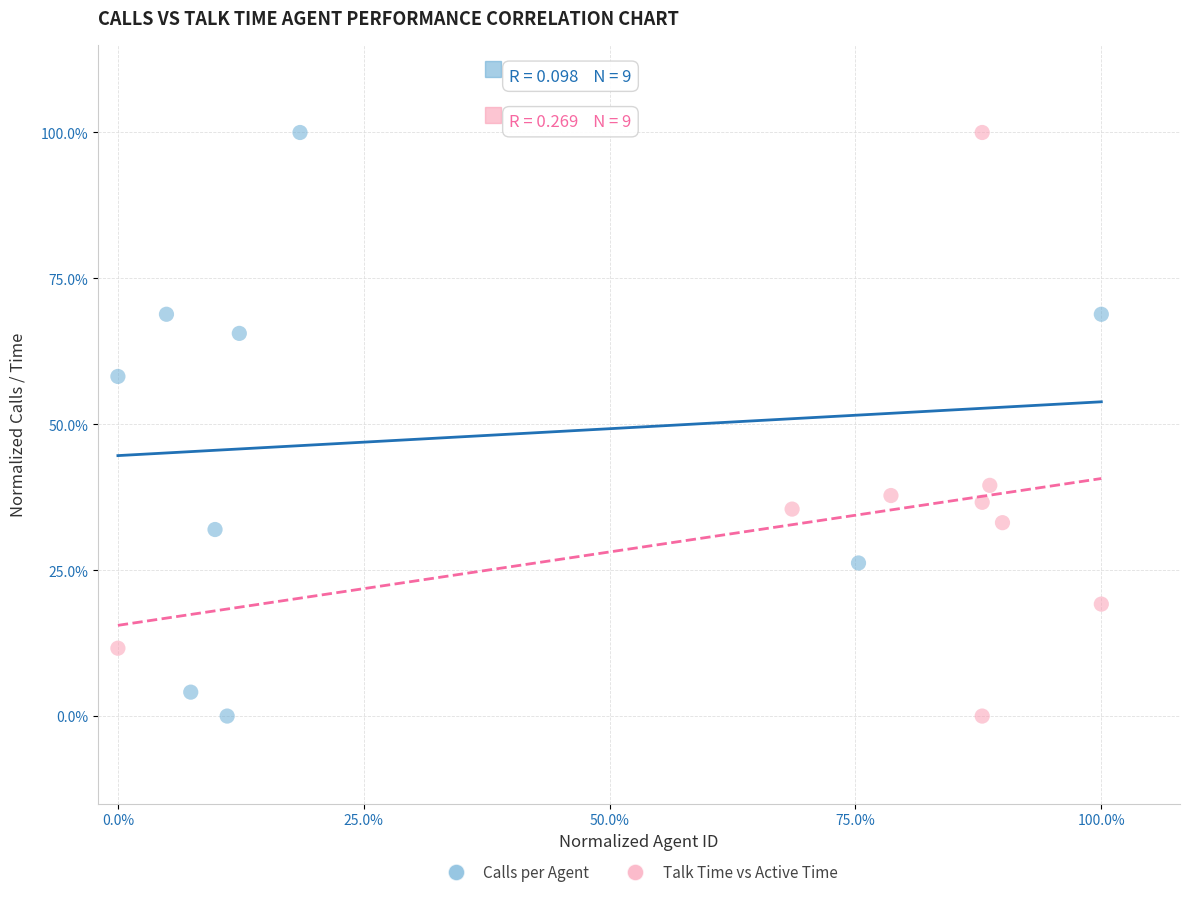

What are all the series names shown in the legend?

Calls per Agent, Talk Time vs Active Time